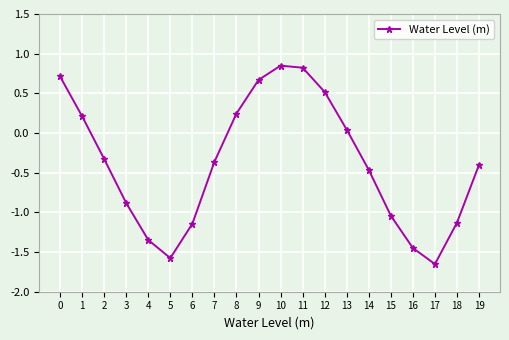

What is the difference between the values at 11 and 7?

1.2